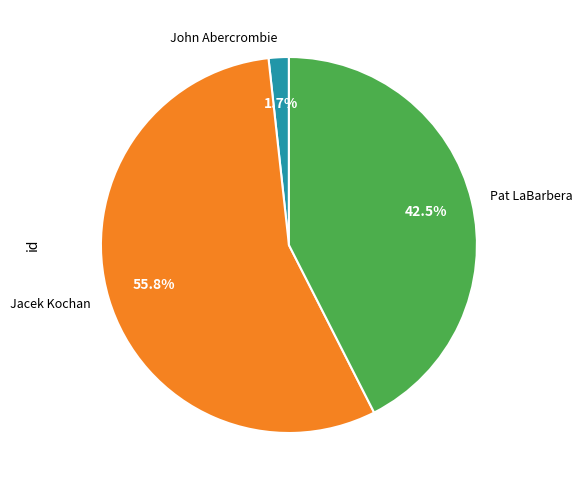

True or false: Jacek Kochan accounts for 62% of the total.

False